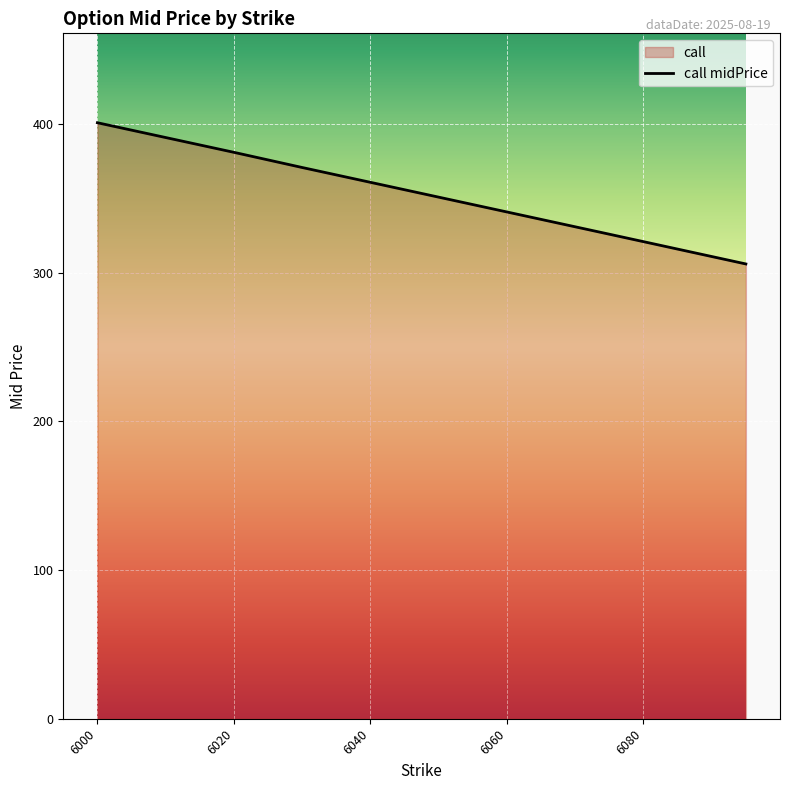

At which label is the value closest to 353?

6050